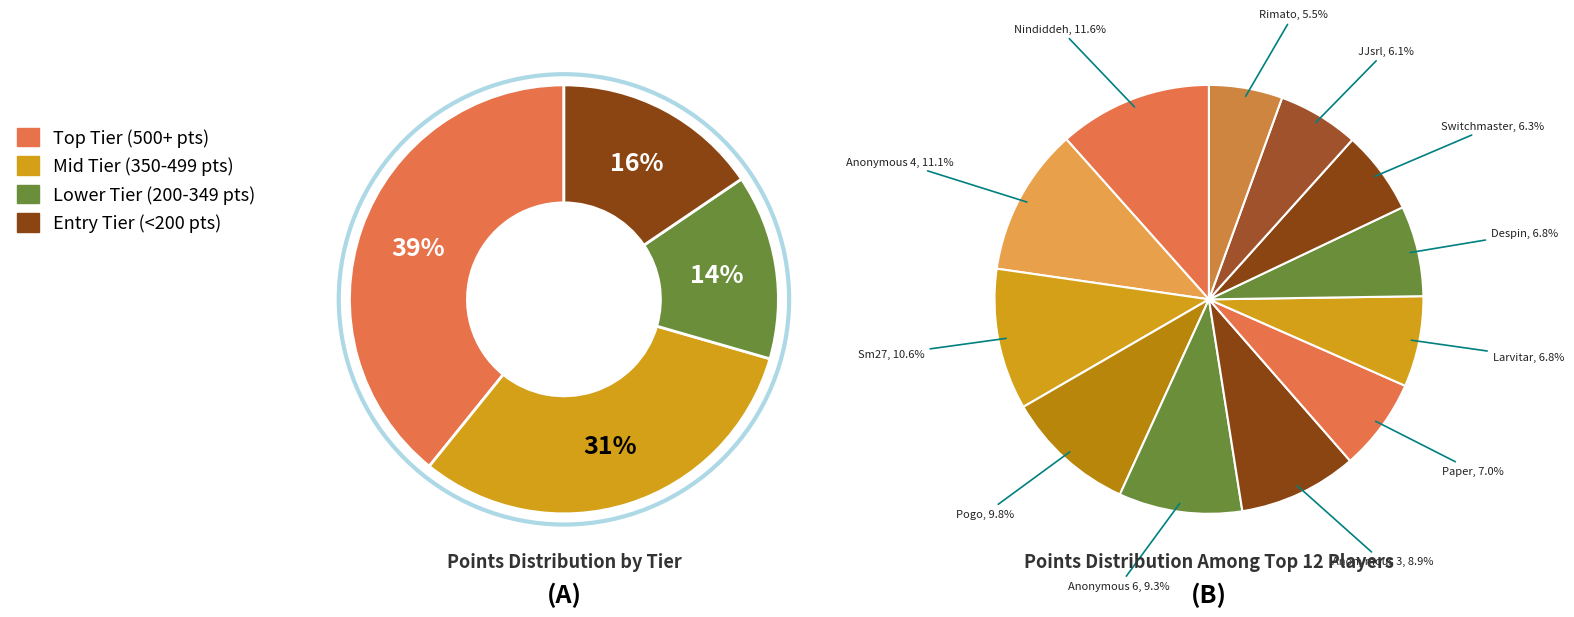

Is there a majority slice in this chart?

No